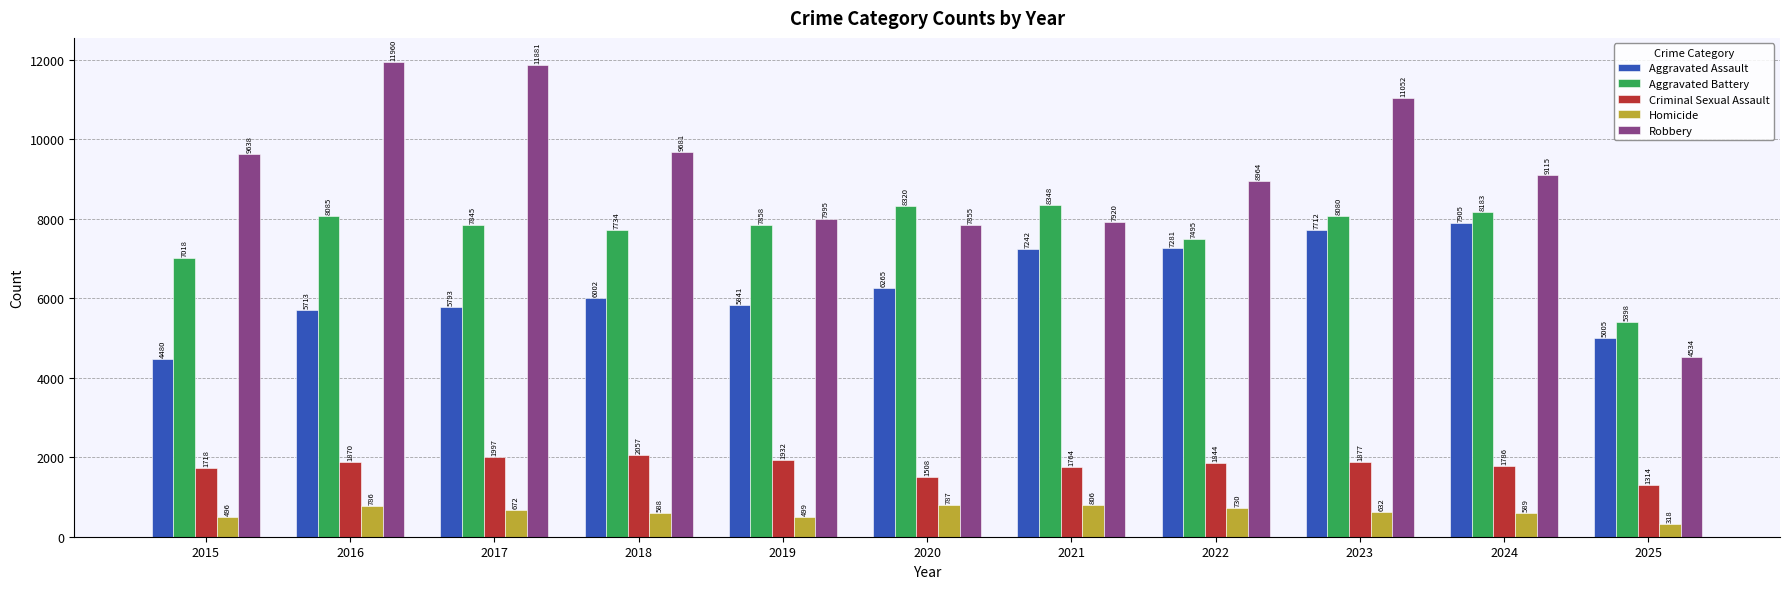

At how many categories does at least one series exceed 1658?

11